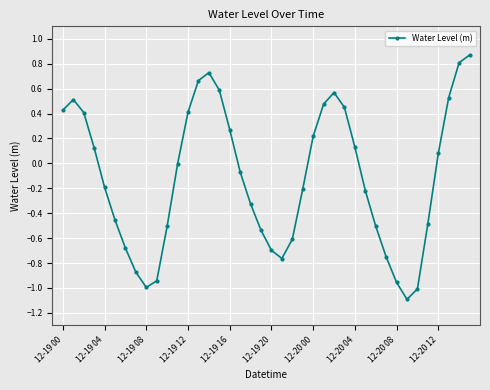

What is the minimum value shown in the chart?

-1.1